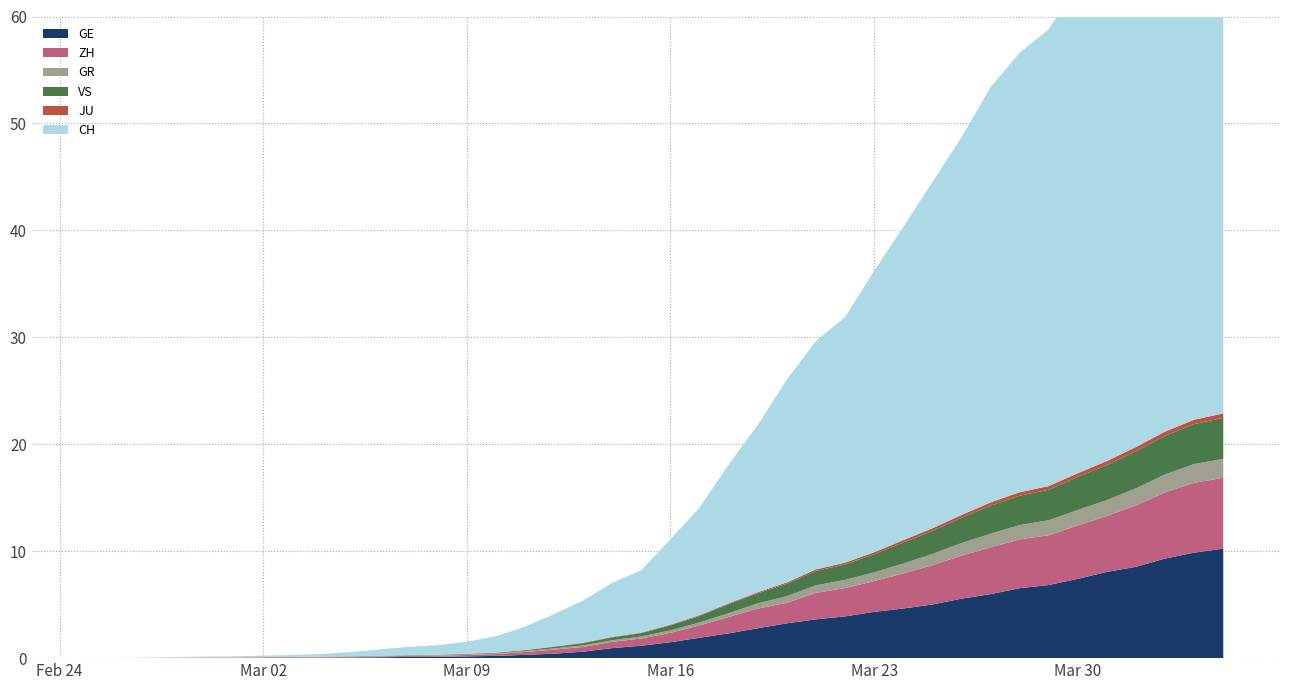

Reading right to left, transcribe all the data shown in this chart.

GE: 39=3788	38=3650	37=3445	36=3160	35=2984	34=2743	33=2530	32=2419	31=2215	30=2057	29=1856	28=1717	27=1600	26=1445	25=1342	24=1204	23=1035	22=857	21=705	20=551	19=430	18=347	17=225	16=154	15=113	14=79	13=60	12=45	11=43	10=30	9=20	8=16	7=14	6=11	5=10	4=9	3=5	2=1	1=1	0=0
ZH: 39=2450	38=2417	37=2289	36=2125	35=1936	34=1848	33=1722	32=1690	31=1616	30=1489	29=1357	28=1213	27=1067	26=978	25=919	24=711	23=679	22=568	21=429	20=326	19=250	18=218	17=163	16=140	15=101	14=62	13=49	12=40	11=34	10=29	9=23	8=15	7=13	6=10	5=7	4=6	3=2	2=2	1=0	0=0
GR: 39=657	38=649	37=622	36=592	35=547	34=535	33=519	32=495	31=474	30=433	29=393	28=343	27=300	26=284	25=258	24=226	23=182	22=128	21=101	20=84	19=71	18=56	17=53	16=43	15=31	14=22	13=18	12=18	11=17	10=16	9=14	8=12	7=9	6=9	5=6	4=6	3=6	2=2	1=2	0=0
VS: 39=1418	38=1385	37=1334	36=1282	35=1211	34=1144	33=1055	32=1017	31=968	30=874	29=793	28=728	27=628	26=535	25=498	24=436	23=349	22=312	21=225	20=172	19=115	18=98	17=76	16=53	15=30	14=22	13=17	12=12	11=7	10=6	9=5	8=4	7=3	6=3	5=2	4=1	3=1	2=0	1=0	0=0
JU: 39=154	38=149	37=149	36=145	35=140	34=128	33=127	32=119	31=114	30=100	29=92	28=82	27=69	26=61	25=54	24=44	23=36	22=32	21=29	20=25	19=19	18=18	17=17	16=12	15=7	14=7	13=7	12=5	11=5	10=4	9=4	8=2	7=2	6=1	5=1	4=1	3=1	2=1	1=0	0=0
CH: 39=21554	38=20978	37=20005	36=18915	35=17852	34=16928	33=15809	32=15207	31=14367	30=13064	29=11975	28=10838	27=9735	26=8498	25=7904	24=7014	23=5788	22=4801	21=3722	20=2954	19=2160	18=1866	17=1461	16=1124	15=806	14=569	13=419	12=327	11=280	10=219	9=142	8=97	7=69	6=50	5=36	4=30	3=20	2=8	1=4	0=0